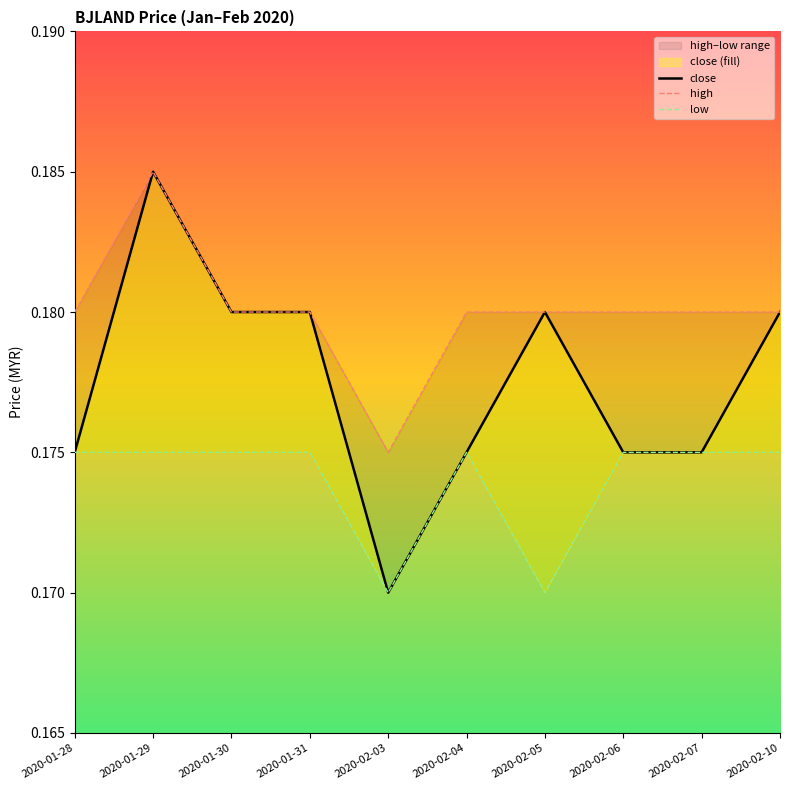

At which label is high closest to 0?

2020-02-03